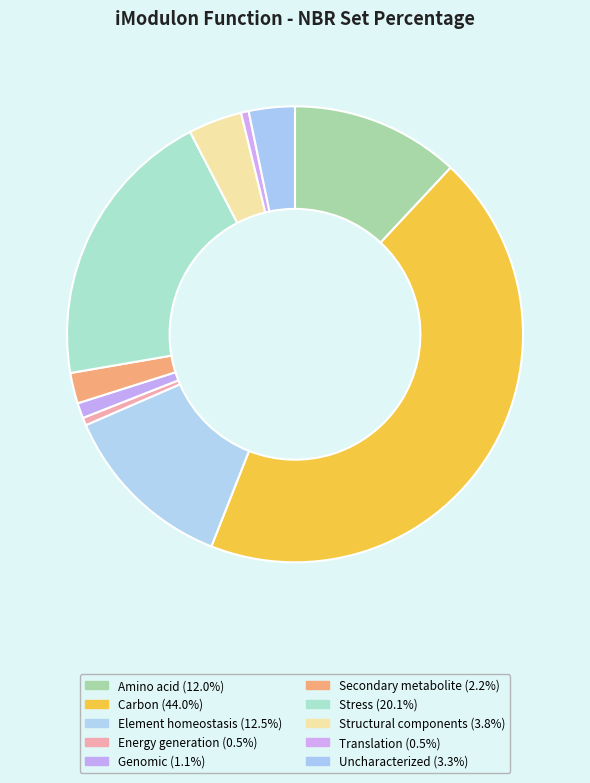

Is it true that Element homeostasis is 1% of the pie?

False